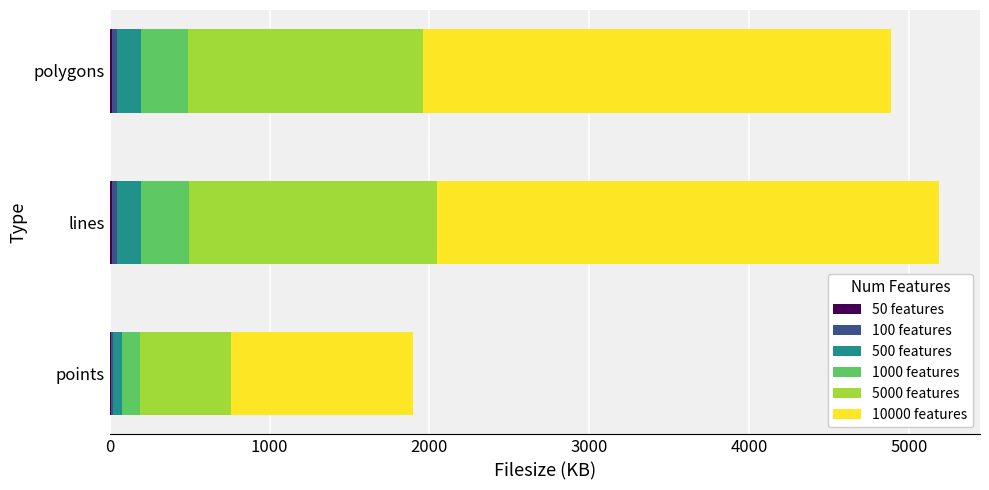

What is the value of the 5000 bar at the 3rd from the left?

1467